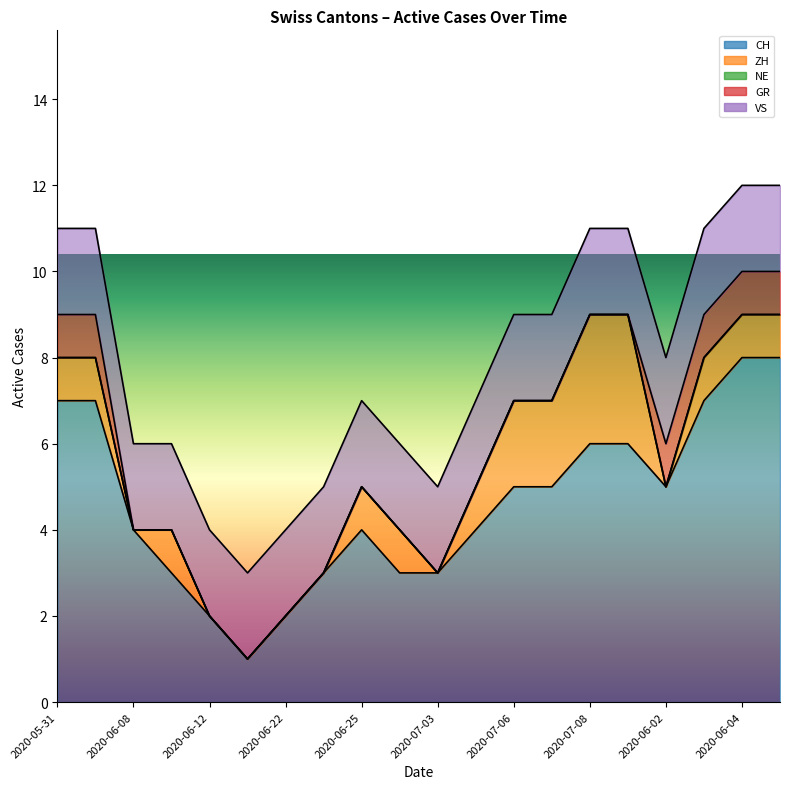

What is the label of the 20th point from the left?

2020-06-05